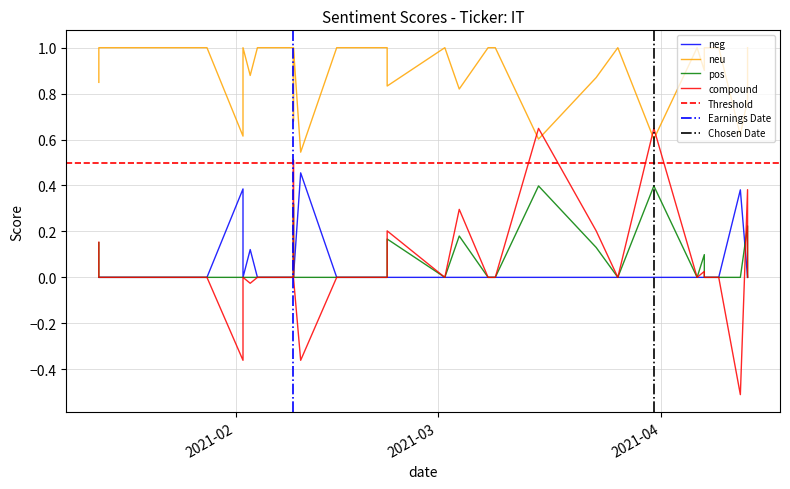

Which series changed the most between 2021-02-09 and 2021-01-13?

compound